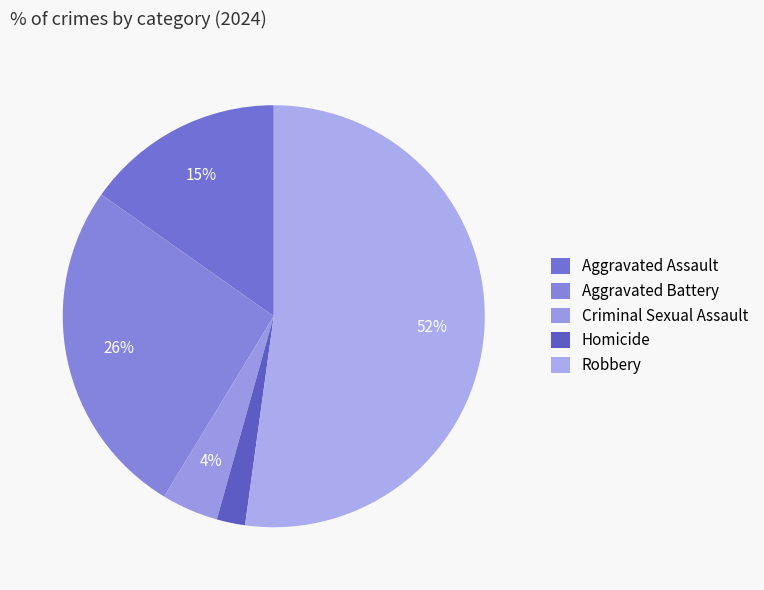

To the nearest percent, what is the combined percentage of Aggravated Assault and Homicide?

17%